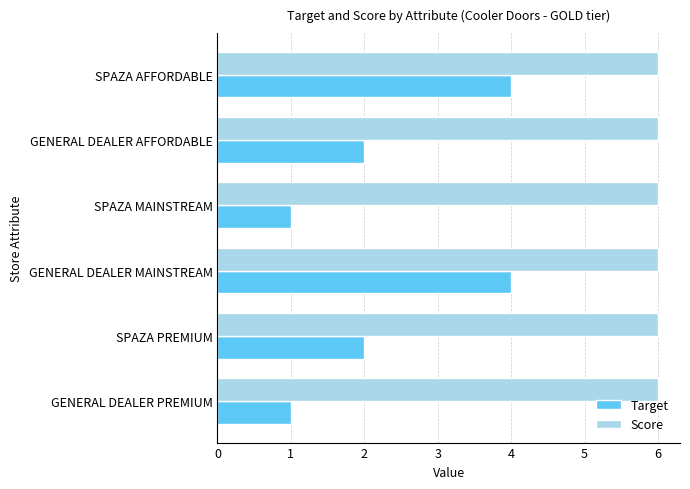

How many distinct data groups are displayed?

2